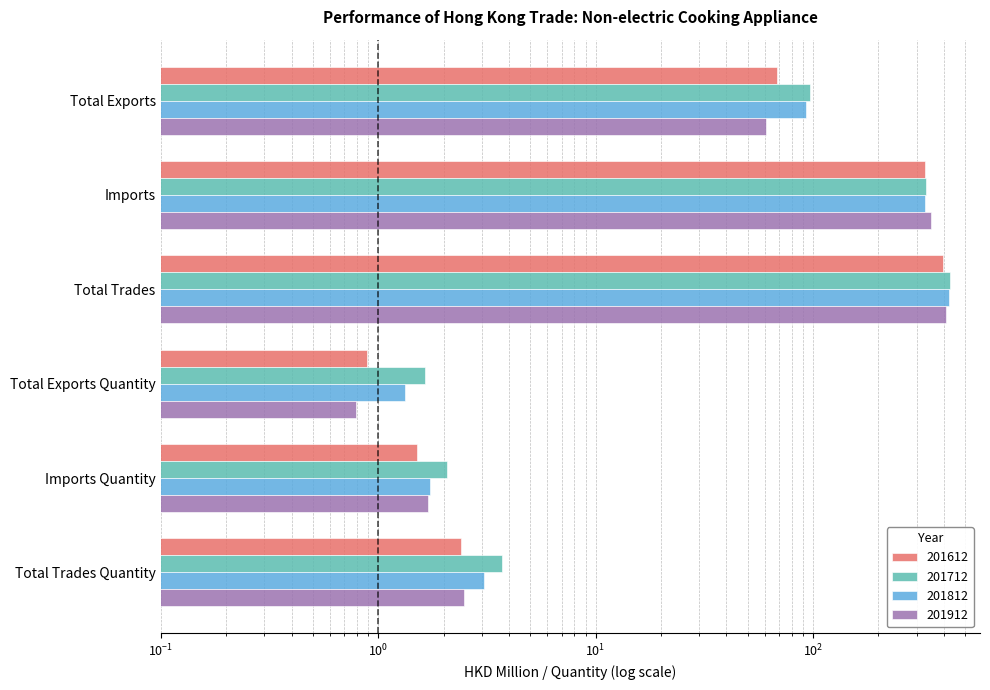

List the labels in order of 201812 value, largest first.

Total Trades, Imports, Total Exports, Total Trades Quantity, Imports Quantity, Total Exports Quantity